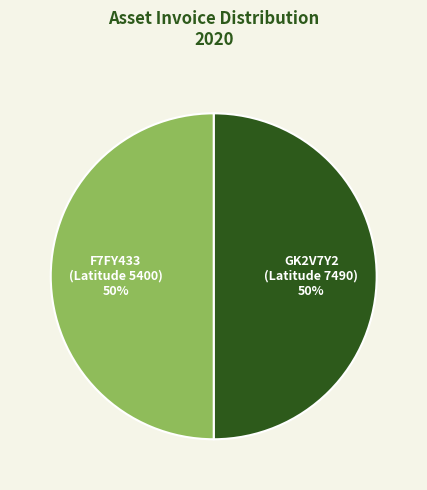

Combined, do GK2V7Y2 (Latitude 7490) and F7FY433 (Latitude 5400) account for over 50%?

Yes